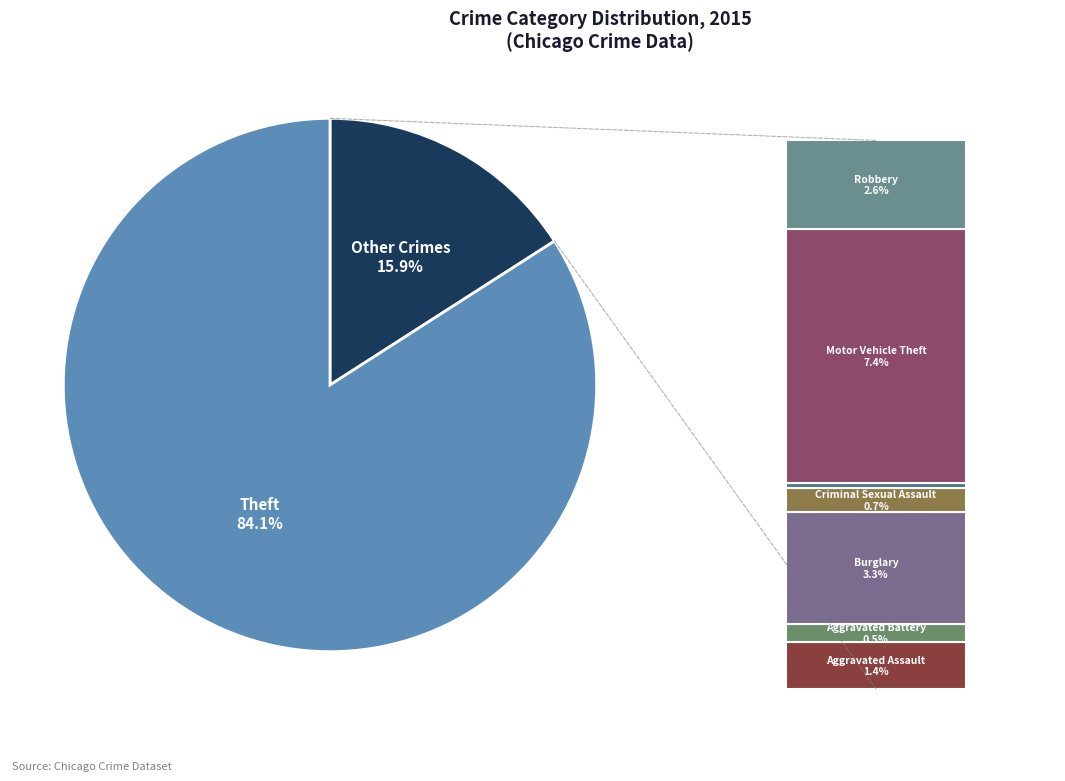

Does Theft account for over 50% of the chart?

Yes